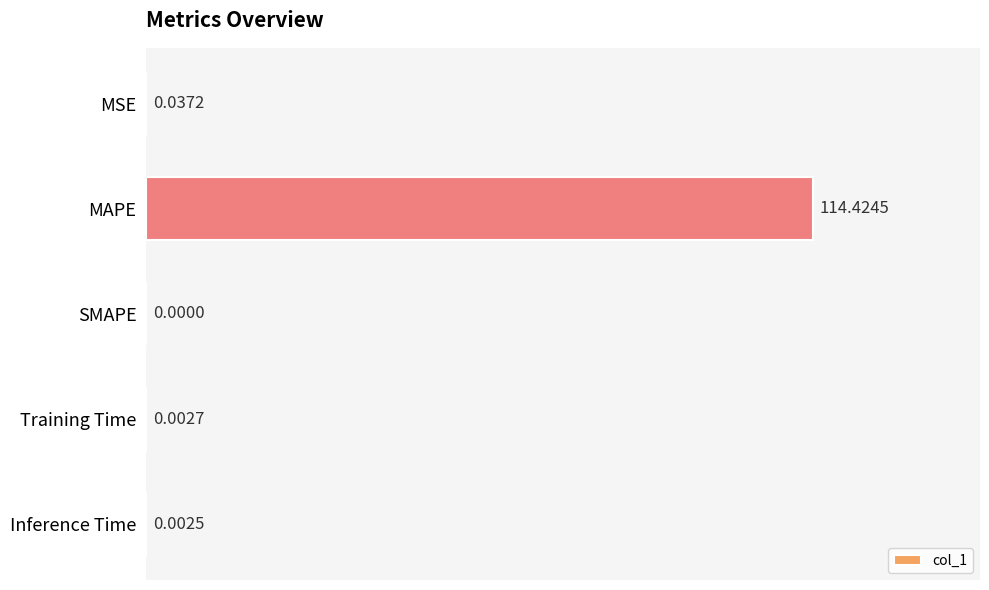

What is the sum of all values?

114.5